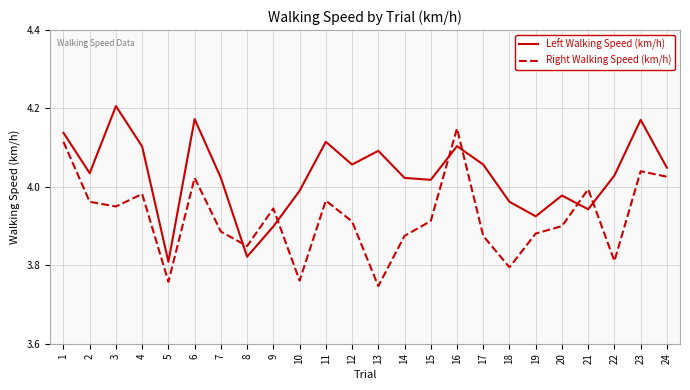

Where does the Left Walking Speed (km/h) series first go above 4?

1